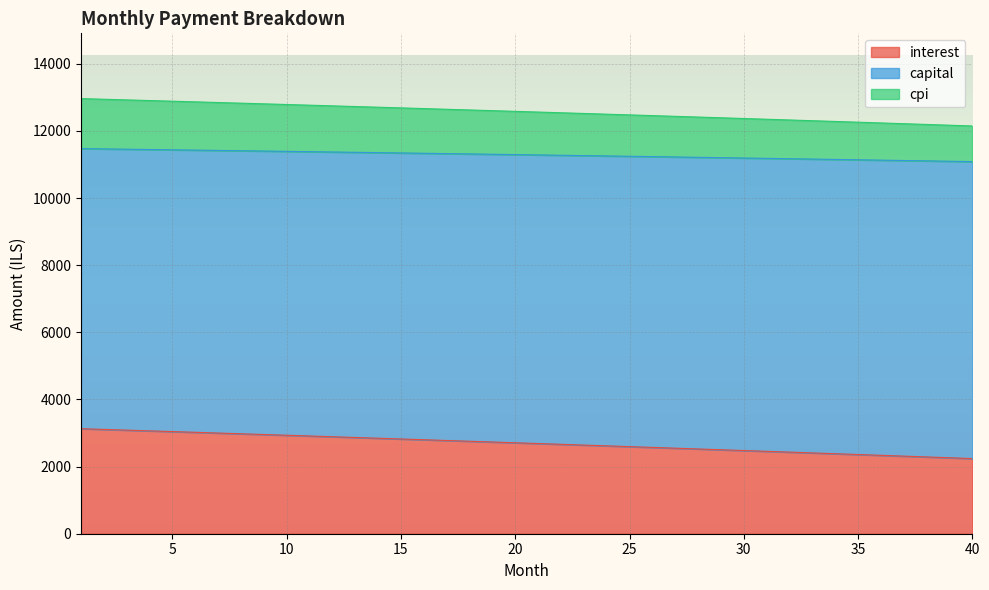

True or false: capital has a value of 21385.6 at 39.

False